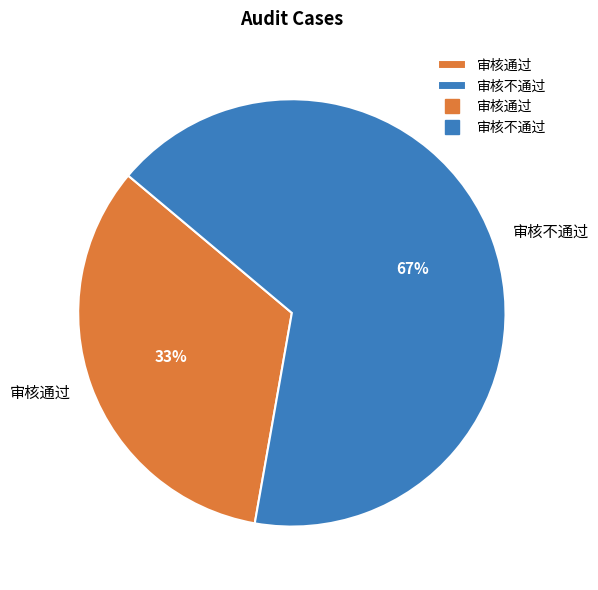

What is the ratio of the value at 审核通过 to the value at 审核不通过?

0.5